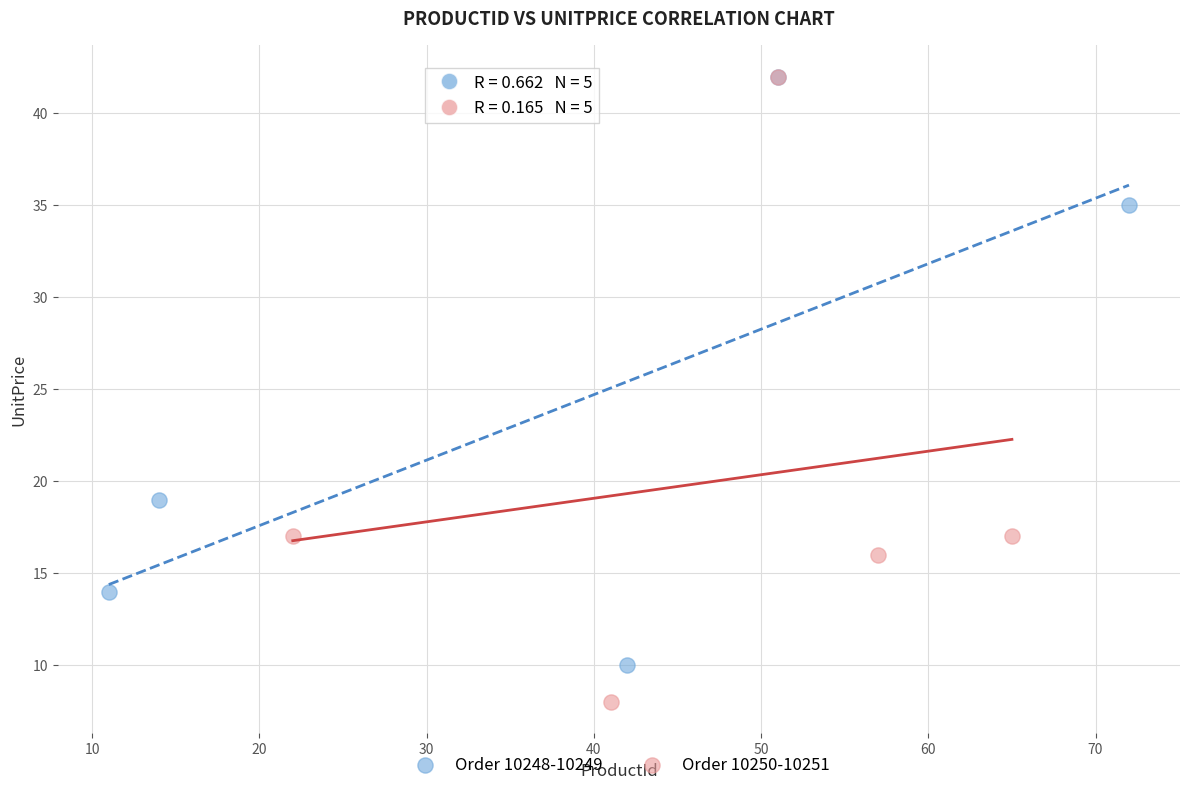

Which series contains the lowest Y value?

Order 10250-10251